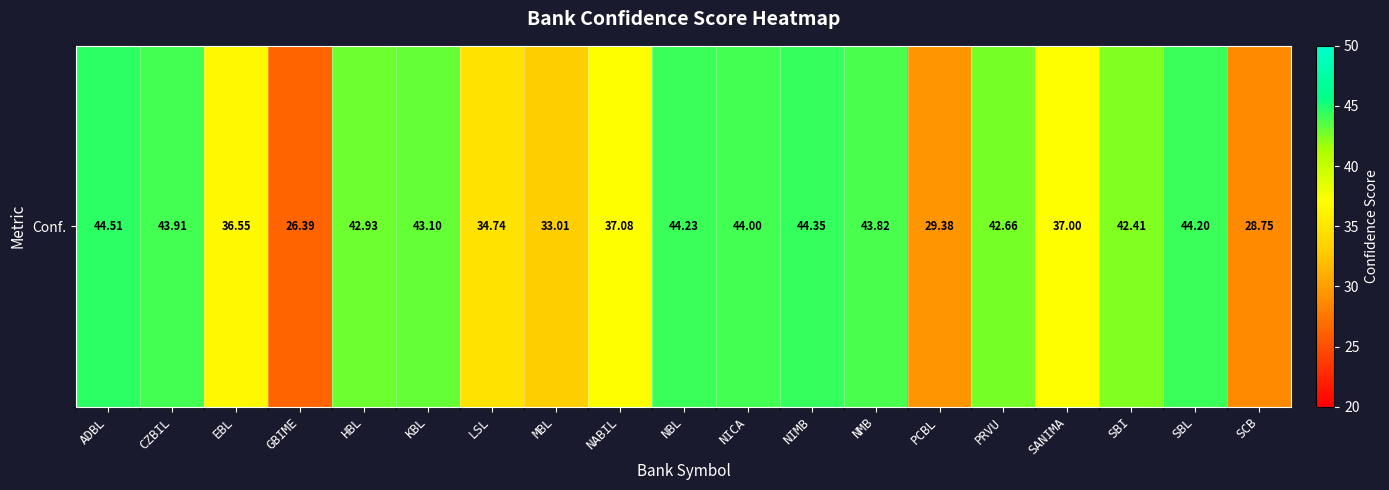

List the labels in order of value, smallest first.

GBIME, SCB, PCBL, MBL, LSL, EBL, SANIMA, NABIL, SBI, PRVU, HBL, KBL, NMB, CZBIL, NICA, SBL, NBL, NIMB, ADBL